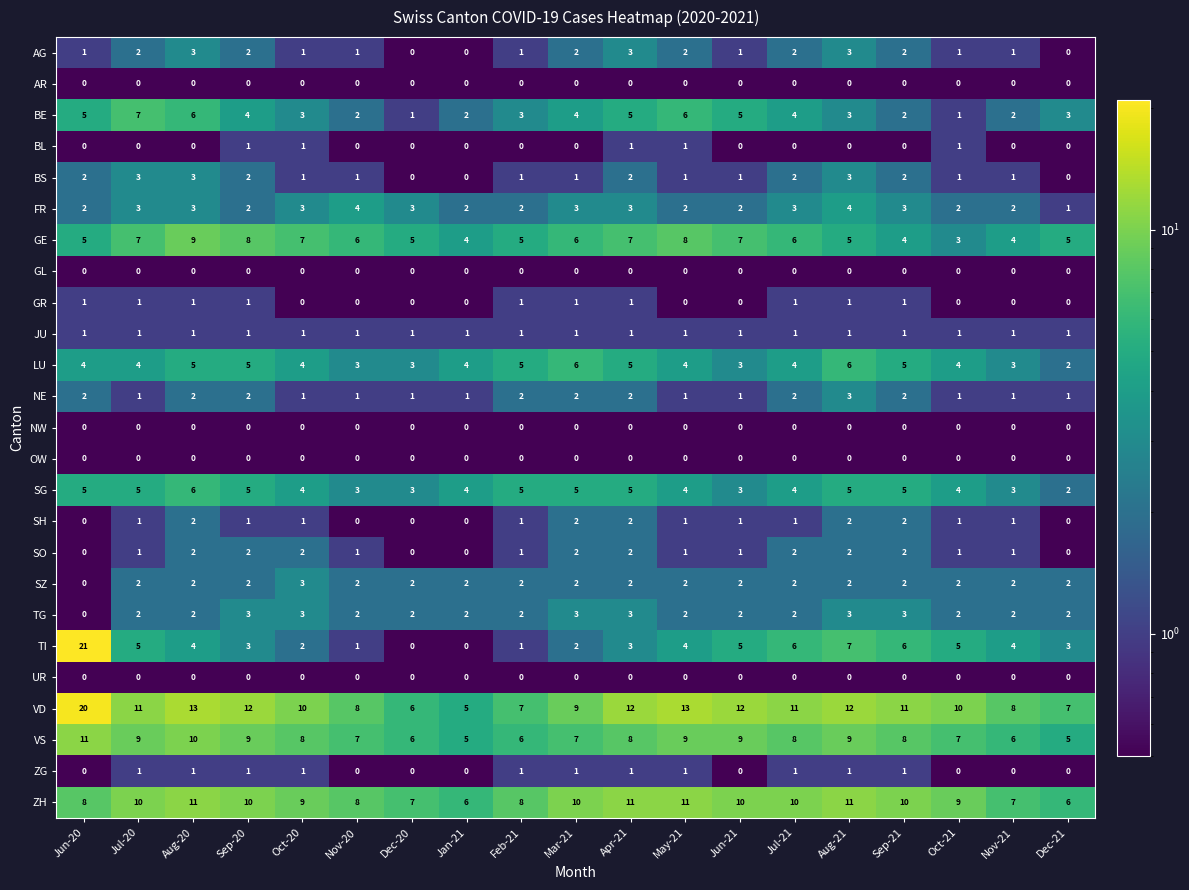

What is the difference between the highest and lowest values at Jul-20?

11